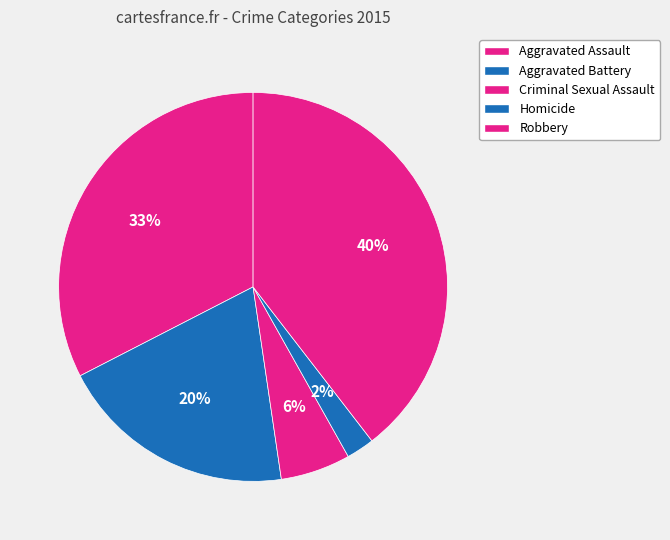

Between Criminal Sexual Assault and Homicide, which is larger?

Criminal Sexual Assault